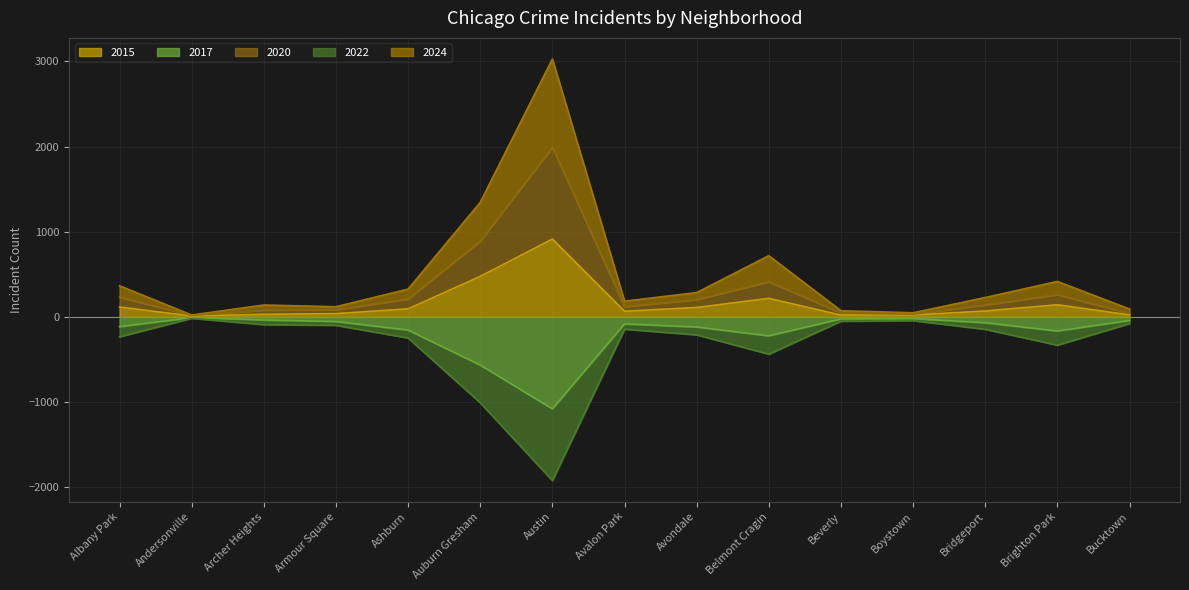

Which series changed the most between Ashburn and Boystown?

2024